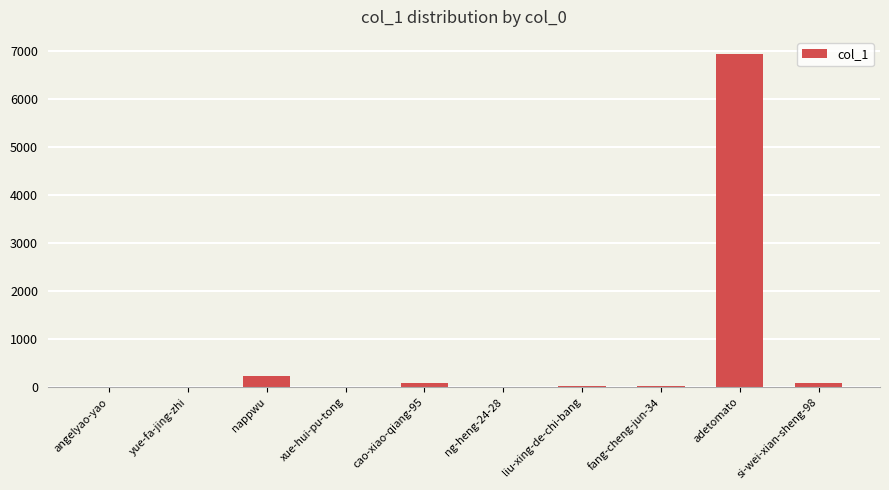

What is the average value?

742